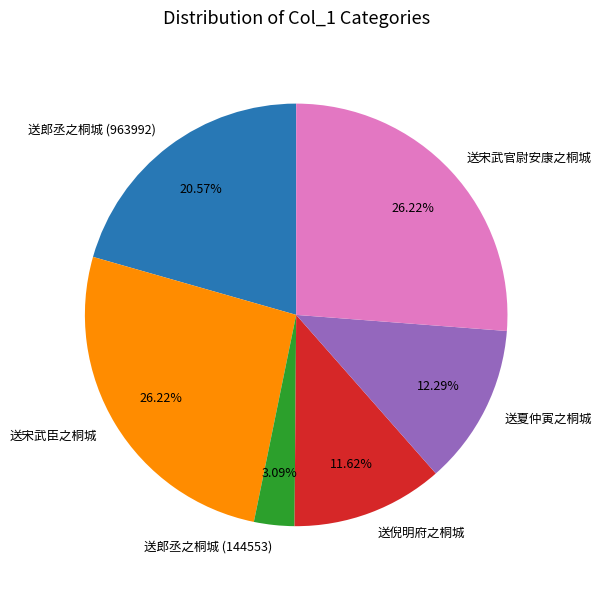

True or false: 送宋武官尉安康之桐城 accounts for 14% of the total.

False